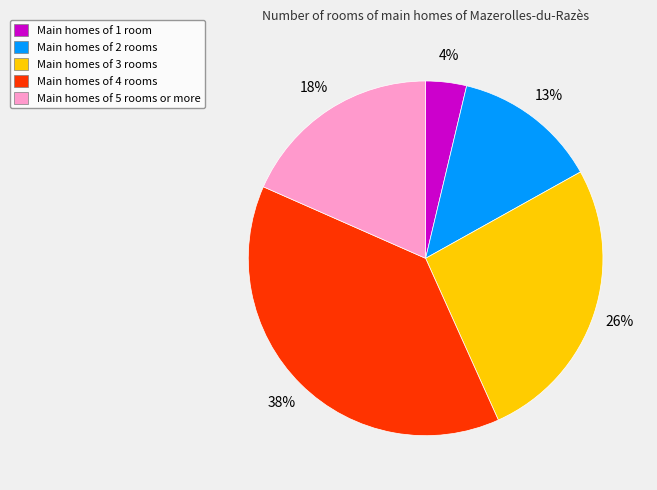

Between Main homes of 2 rooms and Main homes of 5 rooms or more, which is larger?

Main homes of 5 rooms or more